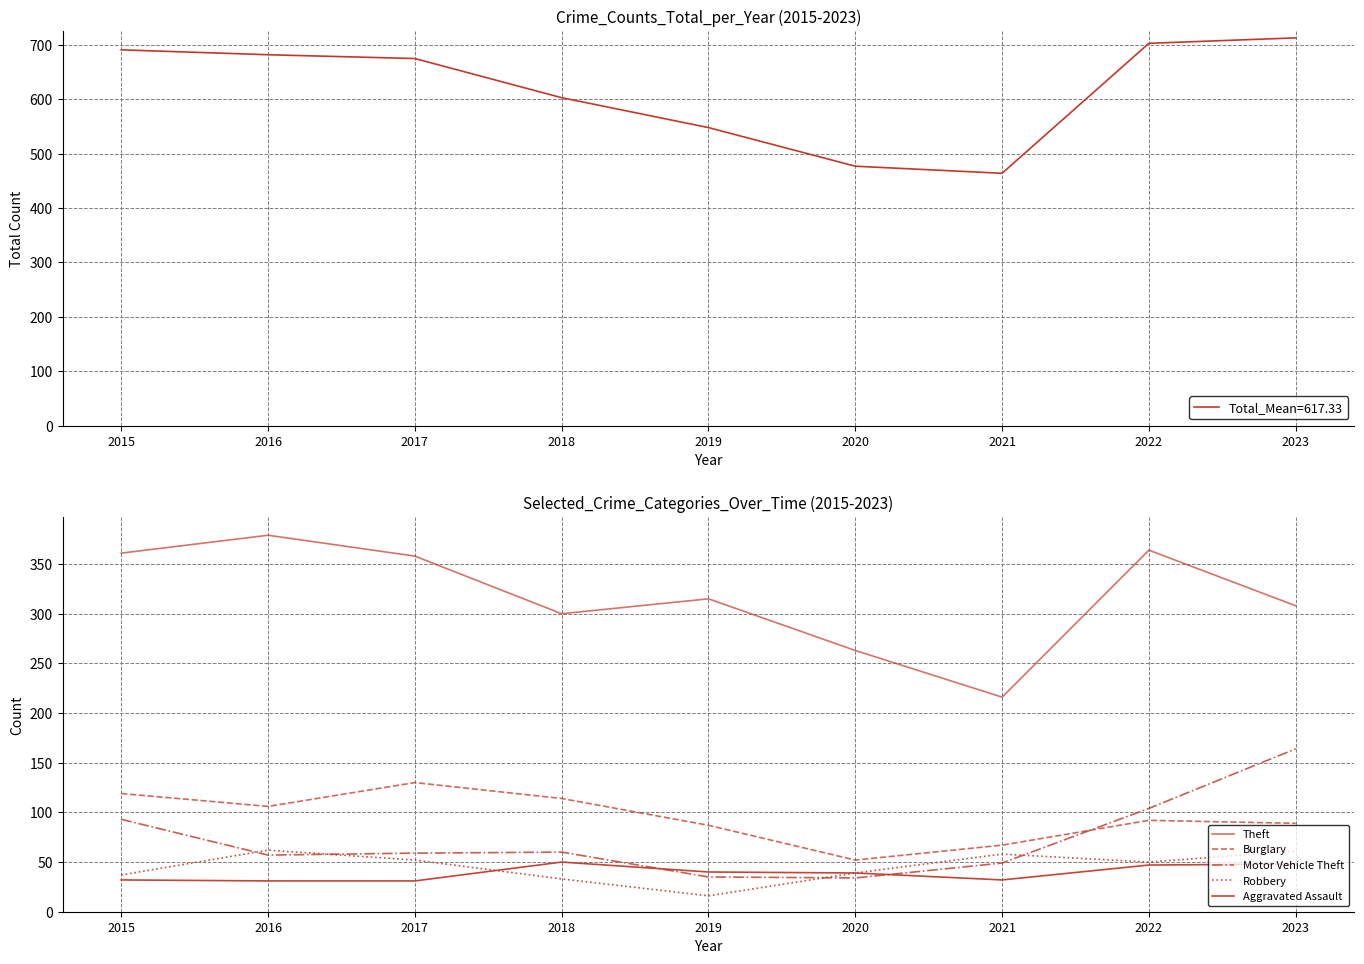

What is the sum of all Theft values?

2864